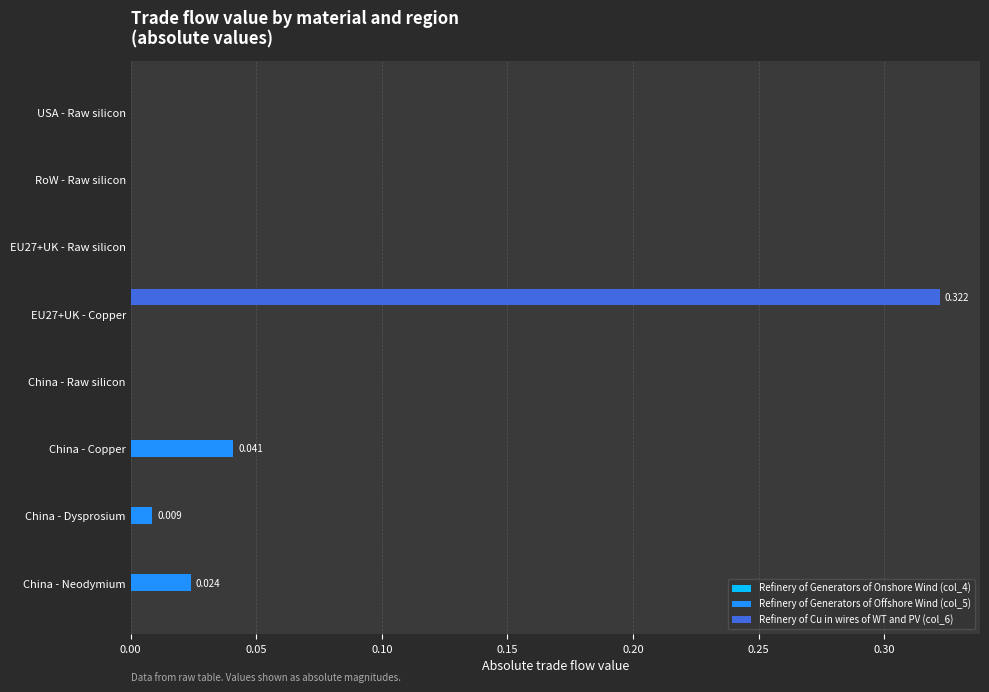

Count the number of categories in the chart.

8